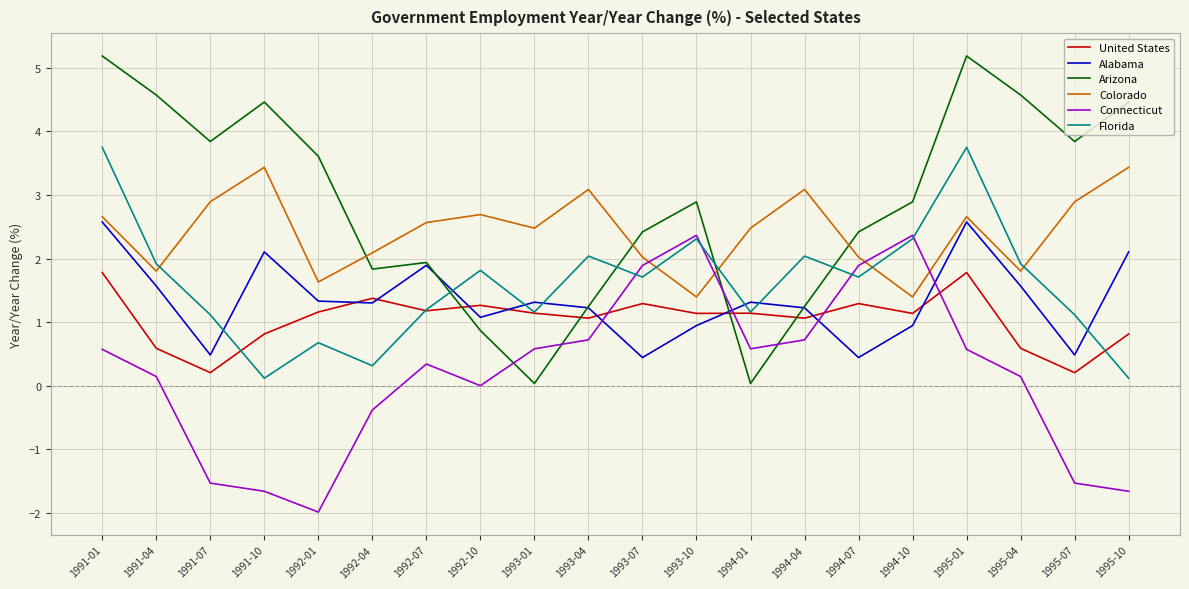

What position from the left is 1994-07?

15